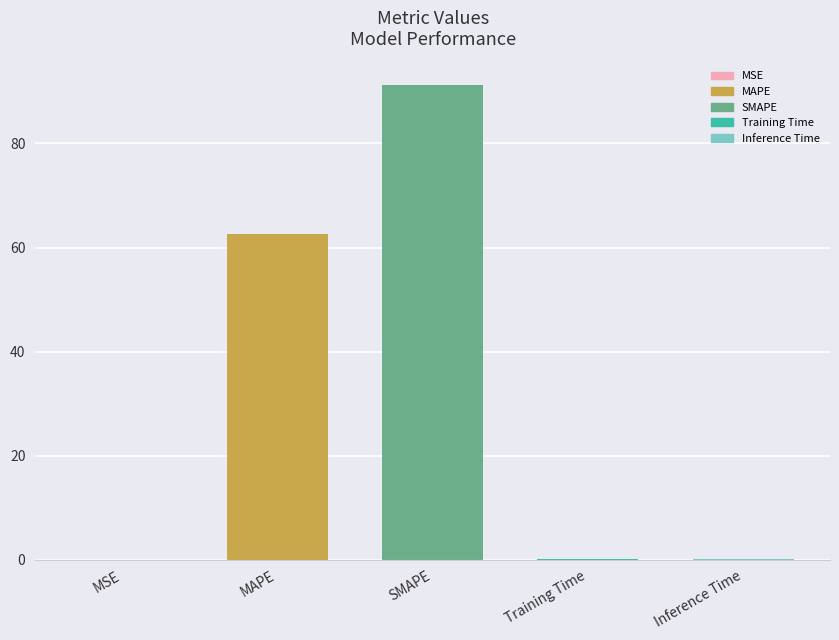

What is the sum of all values?

154.2